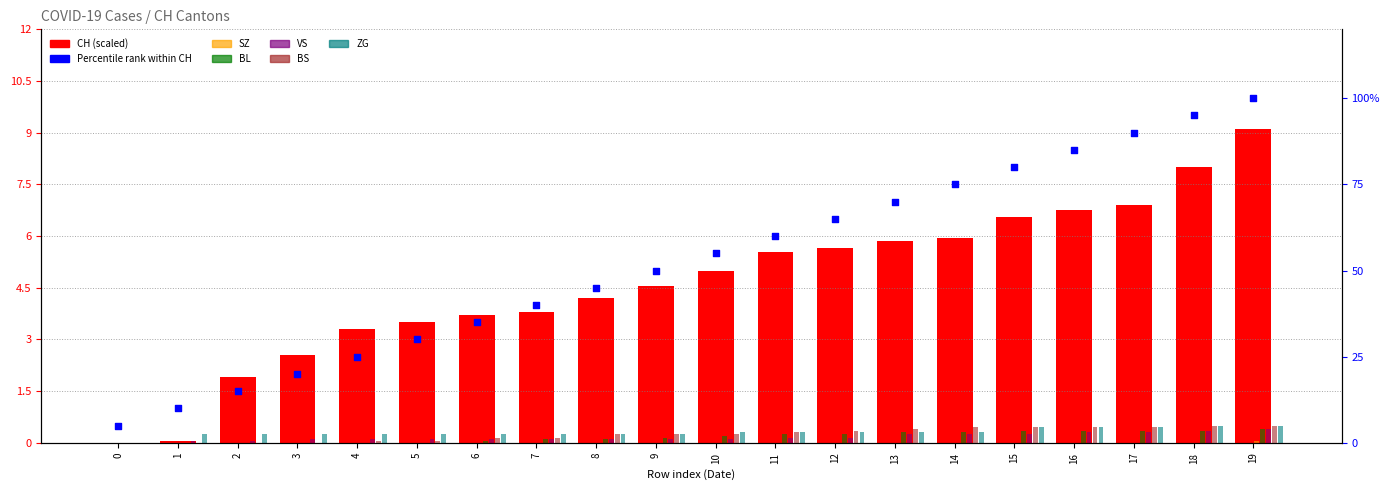

Which series has the largest total across all categories?

CH